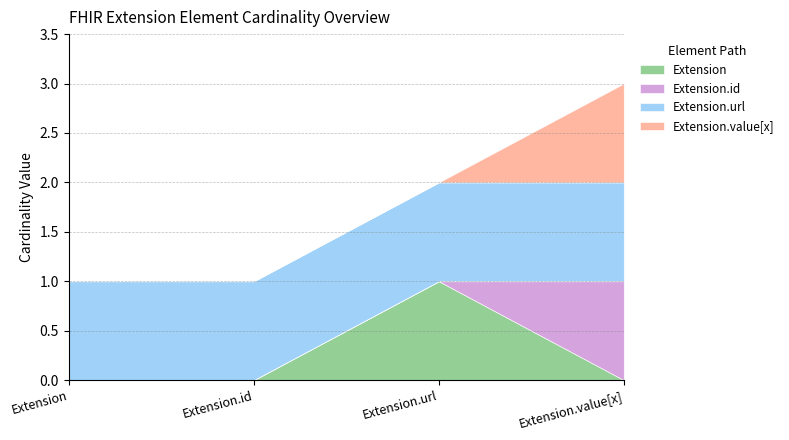

Is the value of Extension.url at Extension greater than the value of Extension.id at Extension.value[x]?

No